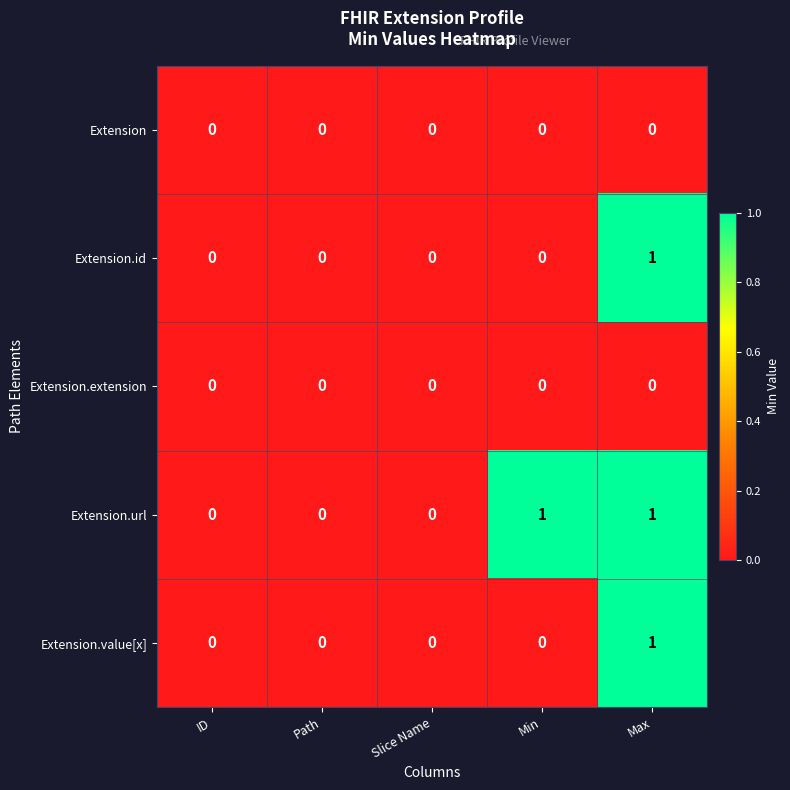

Reading right to left, what are all the values shown in this chart?

Extension: Max=0	Min=0	Slice Name=0	Path=0	ID=0
Extension.id: Max=1	Min=0	Slice Name=0	Path=0	ID=0
Extension.extension: Max=0	Min=0	Slice Name=0	Path=0	ID=0
Extension.url: Max=1	Min=1	Slice Name=0	Path=0	ID=0
Extension.value[x]: Max=1	Min=0	Slice Name=0	Path=0	ID=0